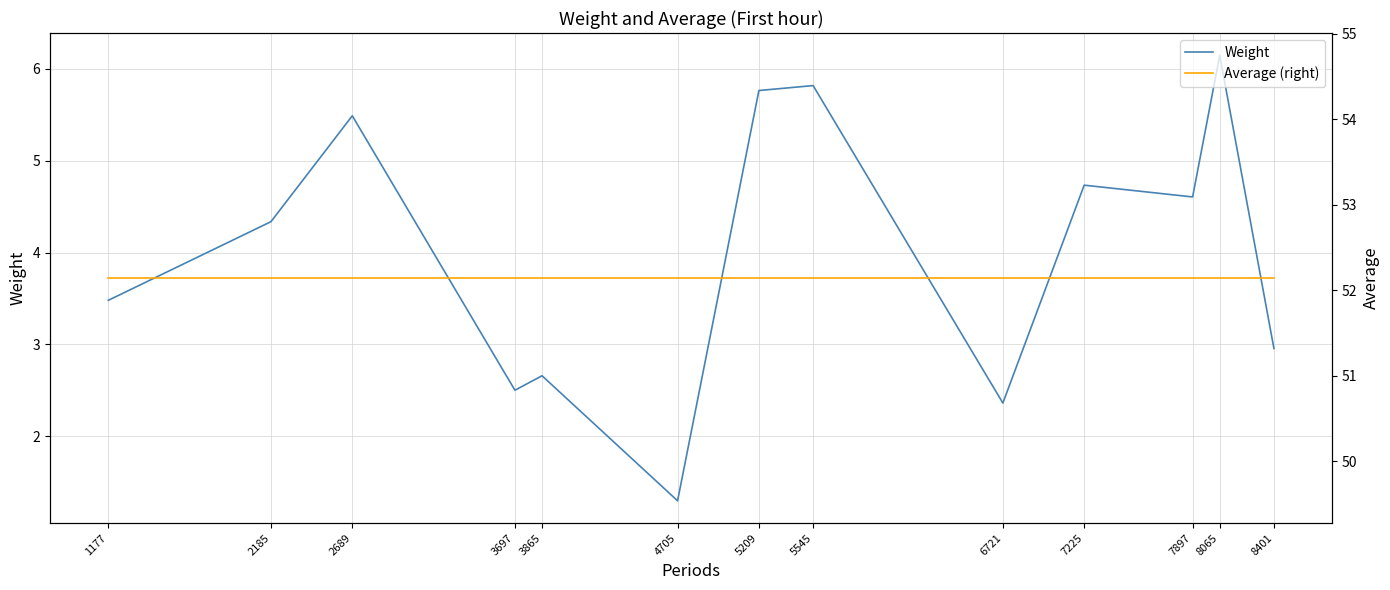

At how many categories does at least one series exceed 29?

13